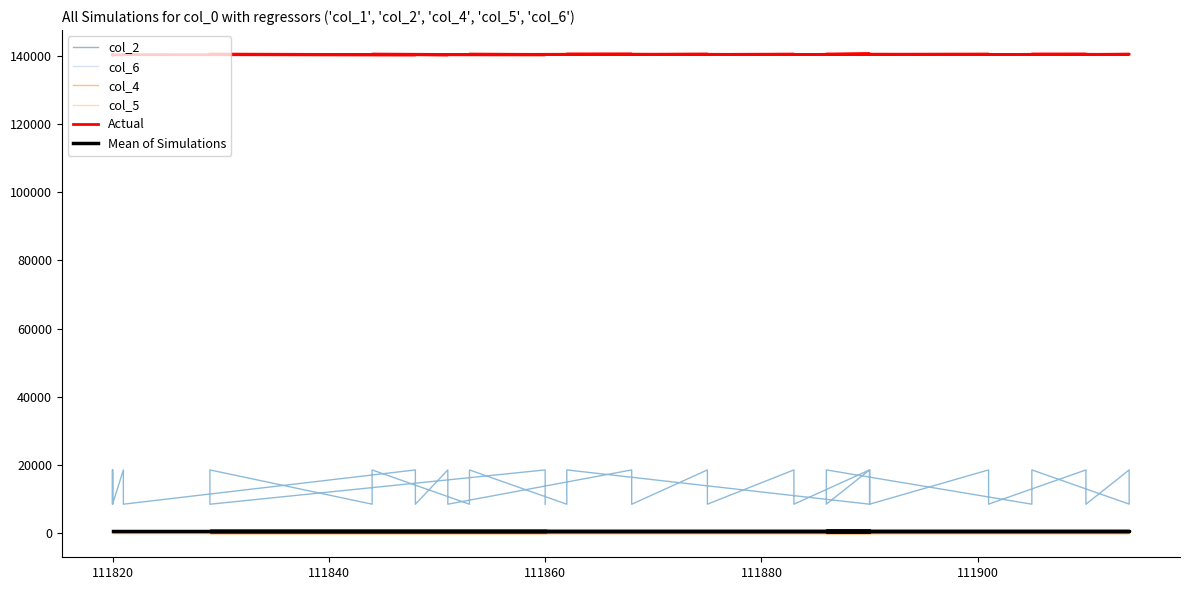

Is the value of col_2 at 18 greater than the value of Actual at 35?

No